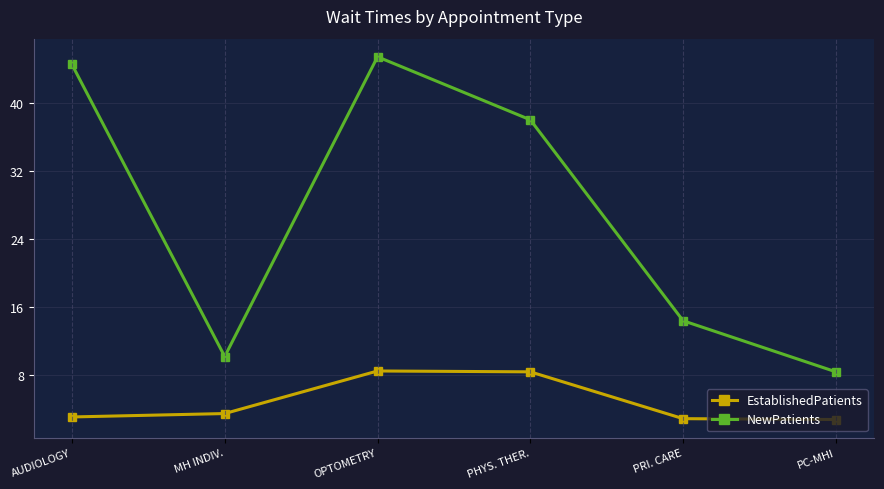

How many data points in NewPatients are less than 38?

3